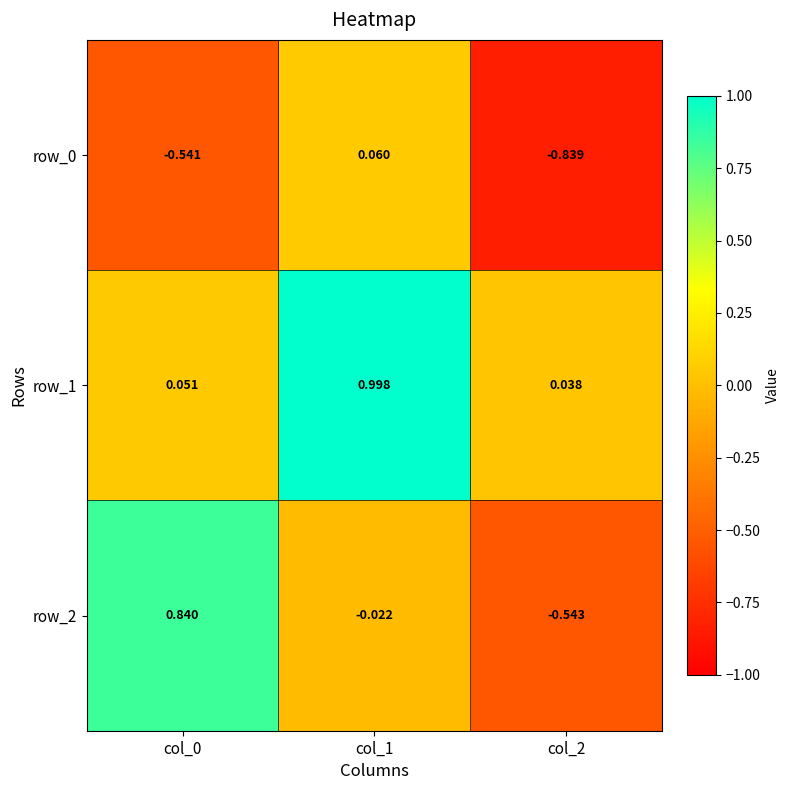

What is the difference between the row_2 values at col_2 and col_0?

1.4